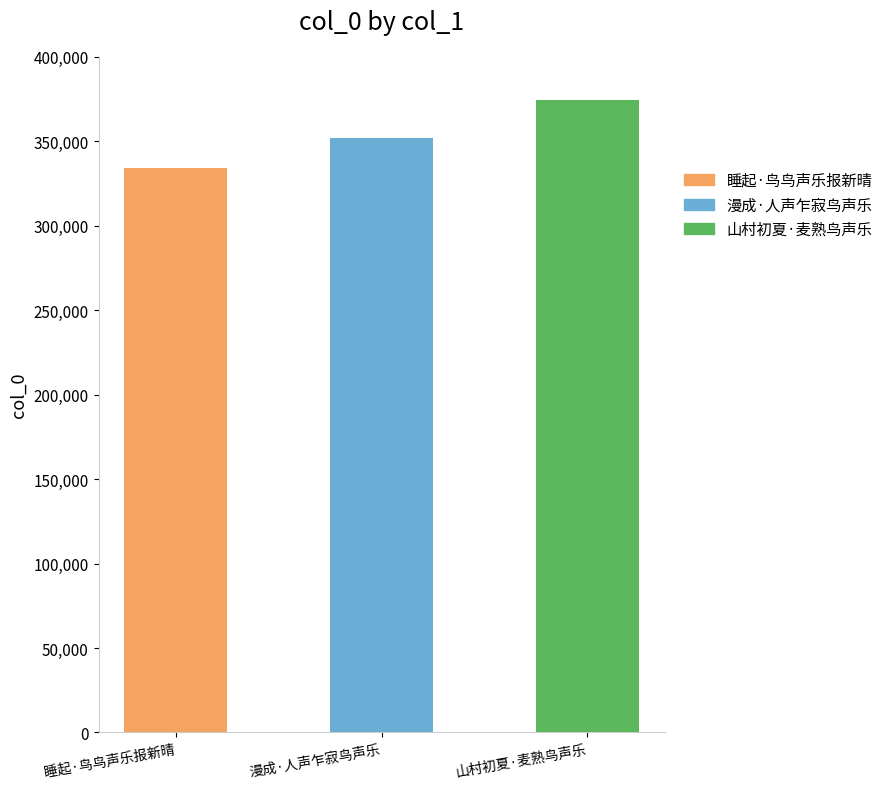

What is the ratio of the value at 睡起·鸟鸟声乐报新晴 to the value at 漫成·人声乍寂鸟声乐?

0.9